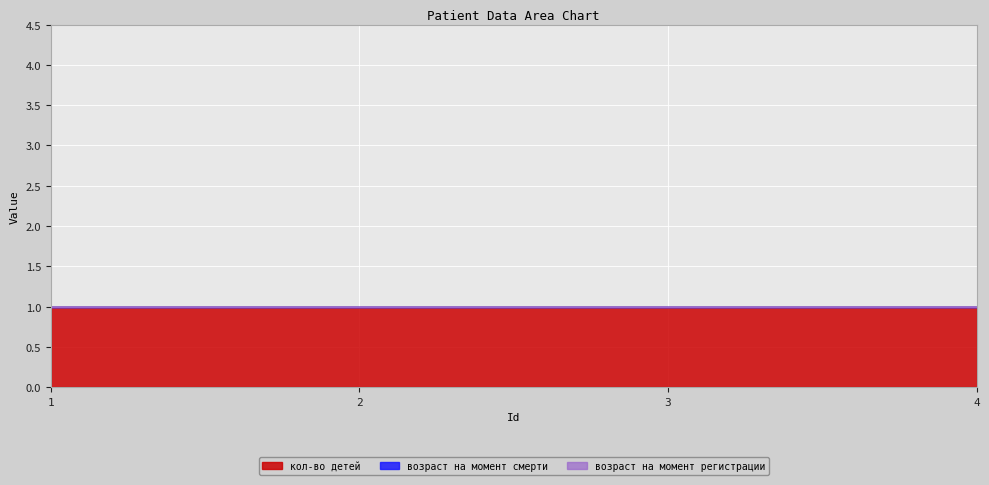

The возраст на момент регистрации series shows 0 at 1. True or false?

True